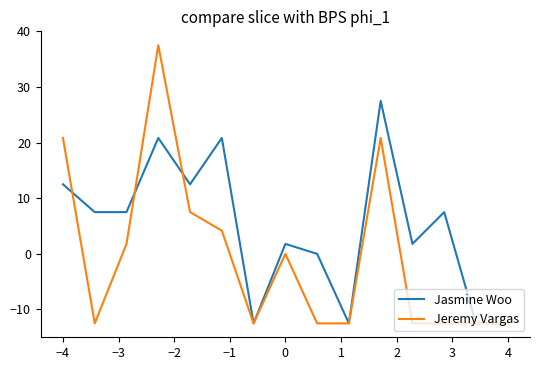

What is the minimum value shown in the chart?

-12.5